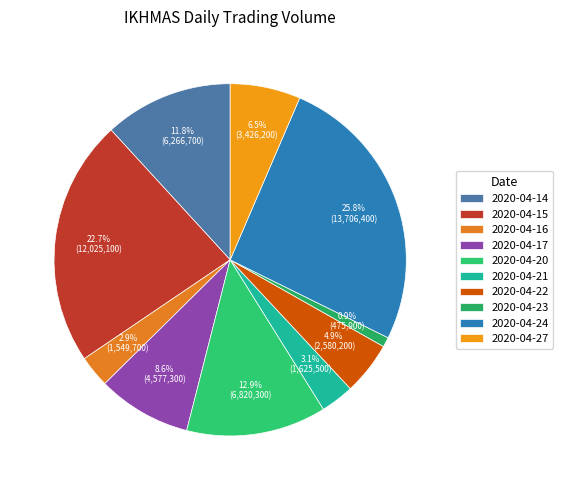

Count the number of slices in the pie.

10